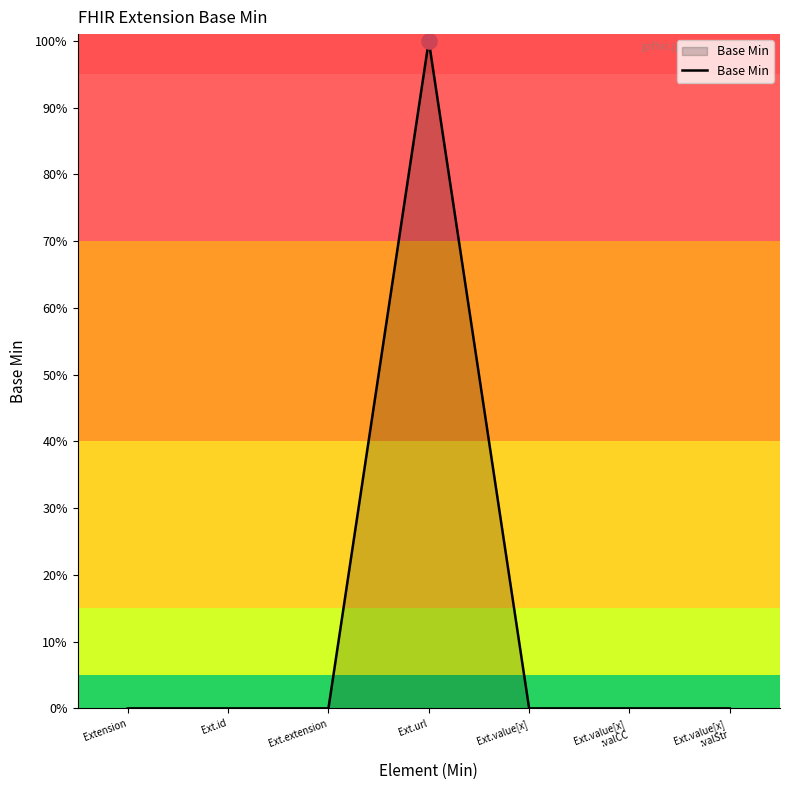

Between Ext.id and Ext.value[x]
:valCC, which is larger?

Ext.id